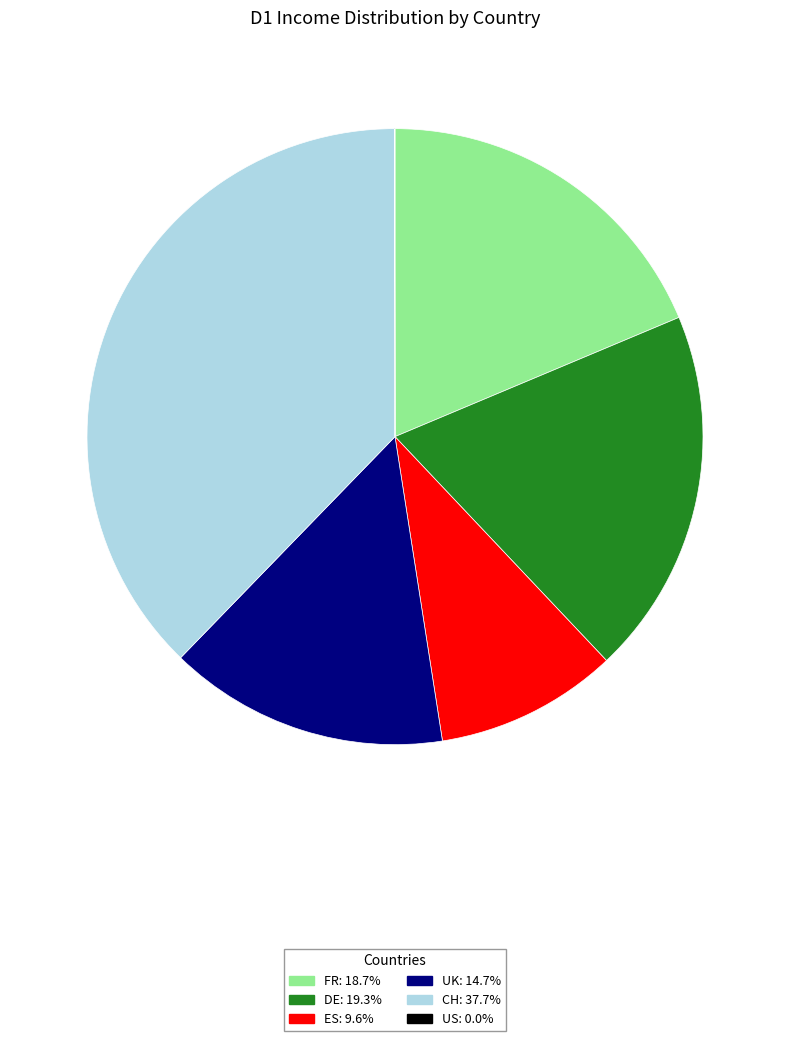

What is the ratio of the value at ES to the value at FR?

0.5